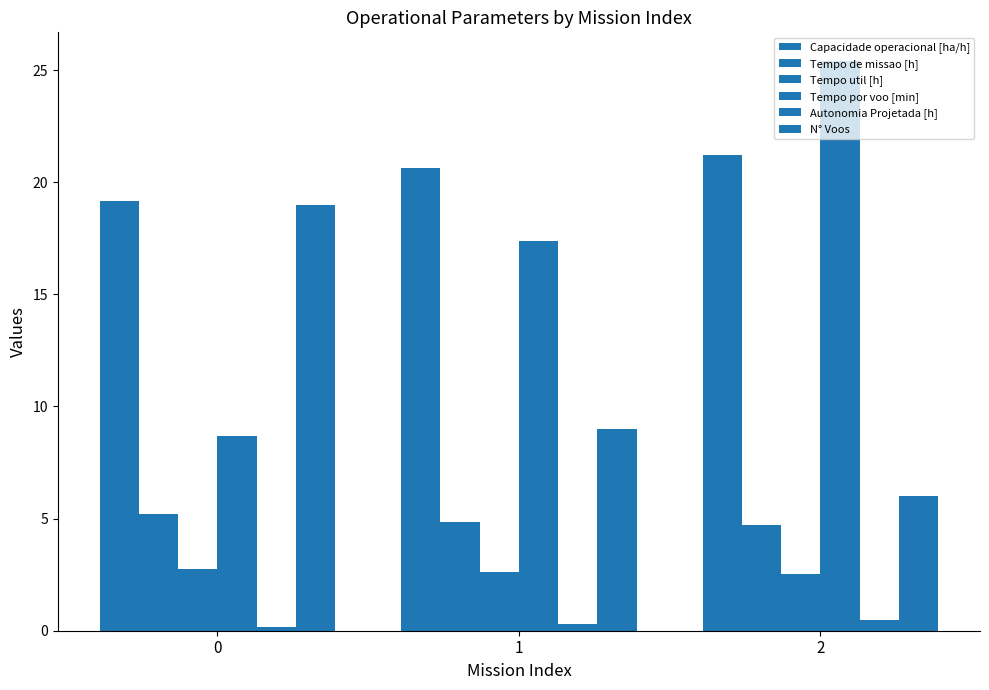

How many data points does each series have?

3